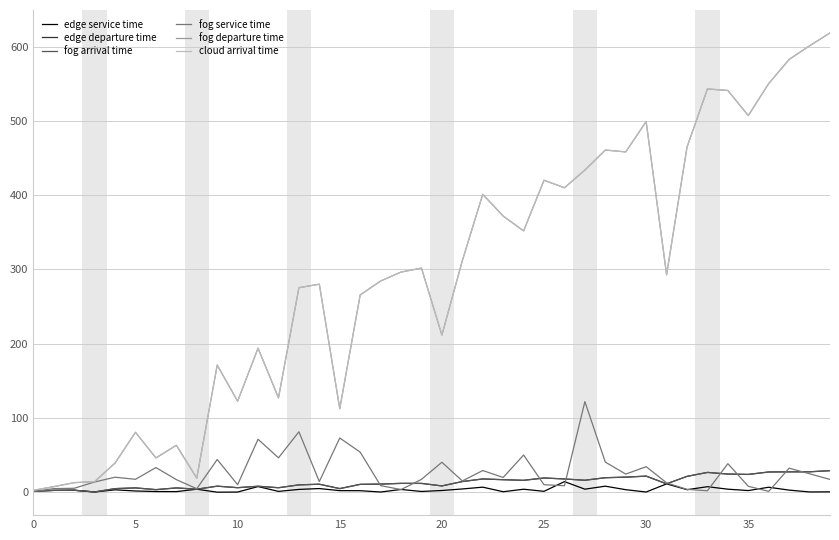

What is the minimum value shown in the chart?

0.1